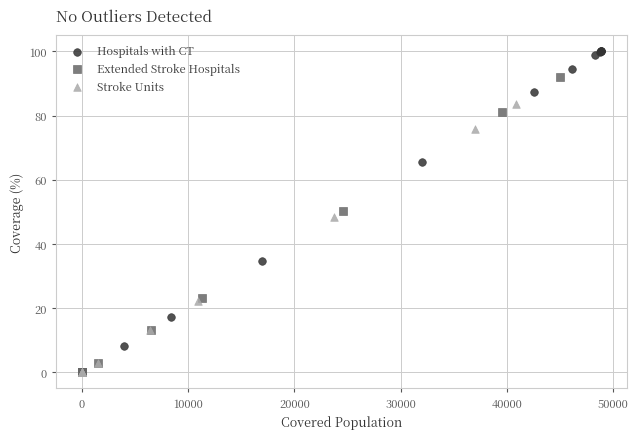

Which series contains the highest Y value?

Hospitals with CT